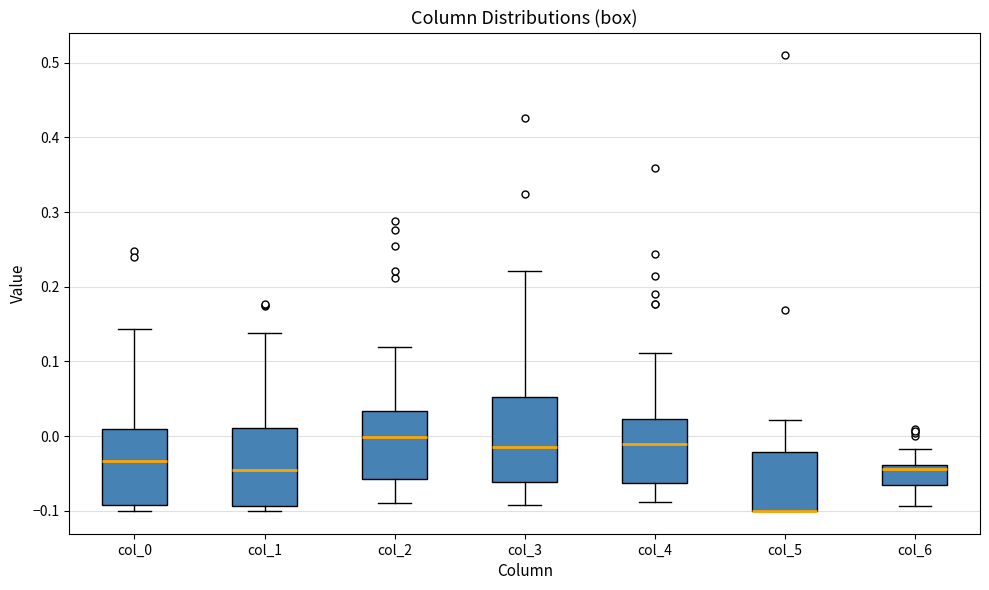

Reading left to right, read every box against the y-axis: the position of its median line, the range the box covers, and the ends of its whiskers. The values are not printed on the chart, so give them approximately, as read against the axis.

col_0: median -0.03, box -0.09 to 0.01, whiskers -0.10 to 0.14
col_1: median -0.05, box -0.09 to 0.01, whiskers -0.10 to 0.14
col_2: median 0.00, box -0.06 to 0.03, whiskers -0.09 to 0.12
col_3: median -0.01, box -0.06 to 0.05, whiskers -0.09 to 0.22
col_4: median -0.01, box -0.06 to 0.02, whiskers -0.09 to 0.11
col_5: median -0.10 (drawn on the box's lower edge), box -0.10 to -0.02, whiskers -0.10 to 0.02
col_6: median -0.04 (just below the box's upper edge), box -0.06 to -0.04, whiskers -0.09 to -0.02